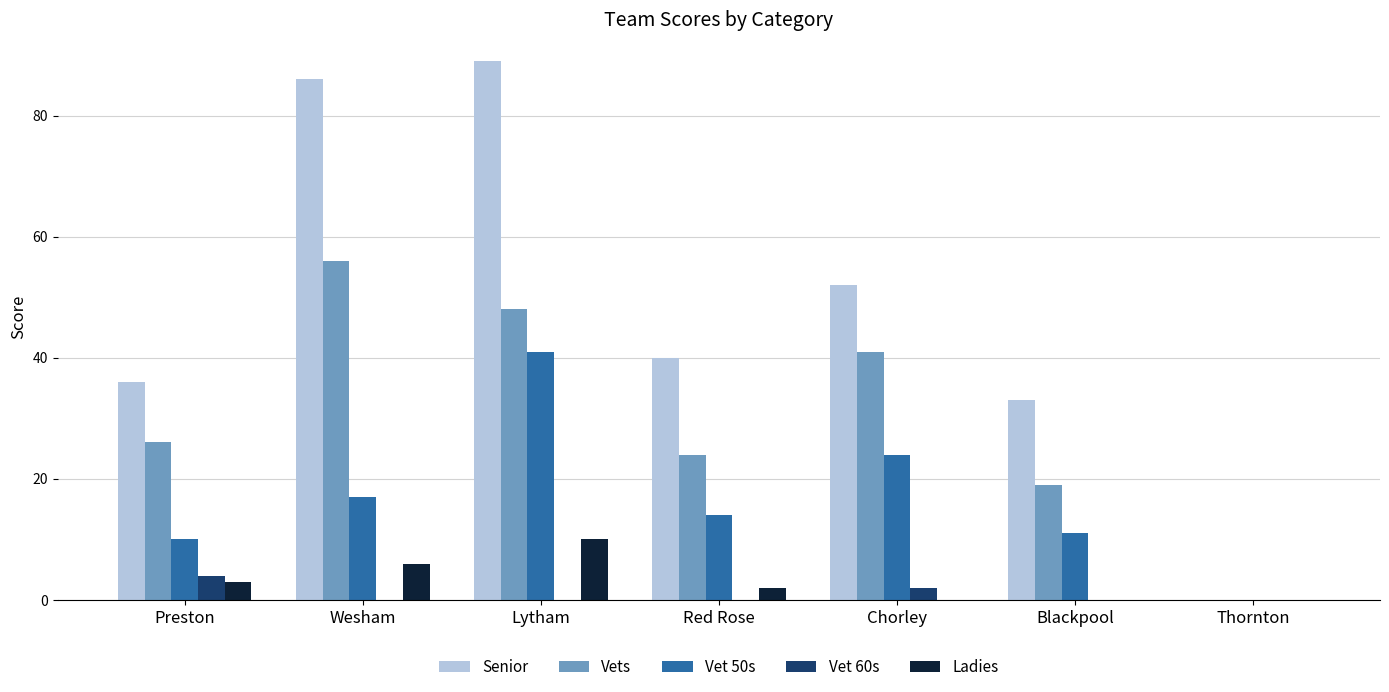

The Senior series shows 48 at Blackpool. True or false?

False